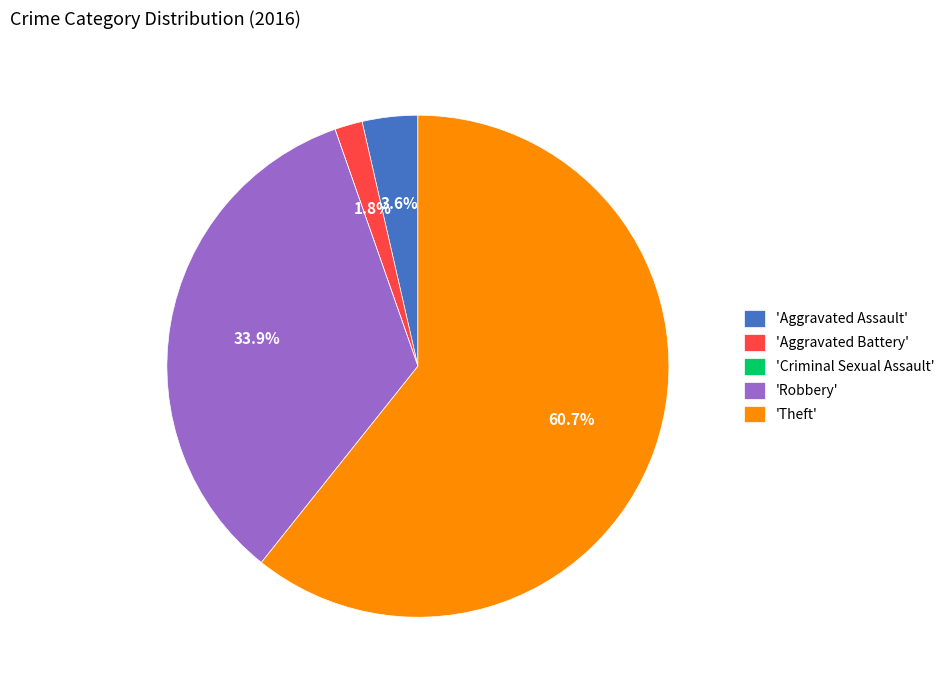

To the nearest percent, what is the average slice percentage?

20%